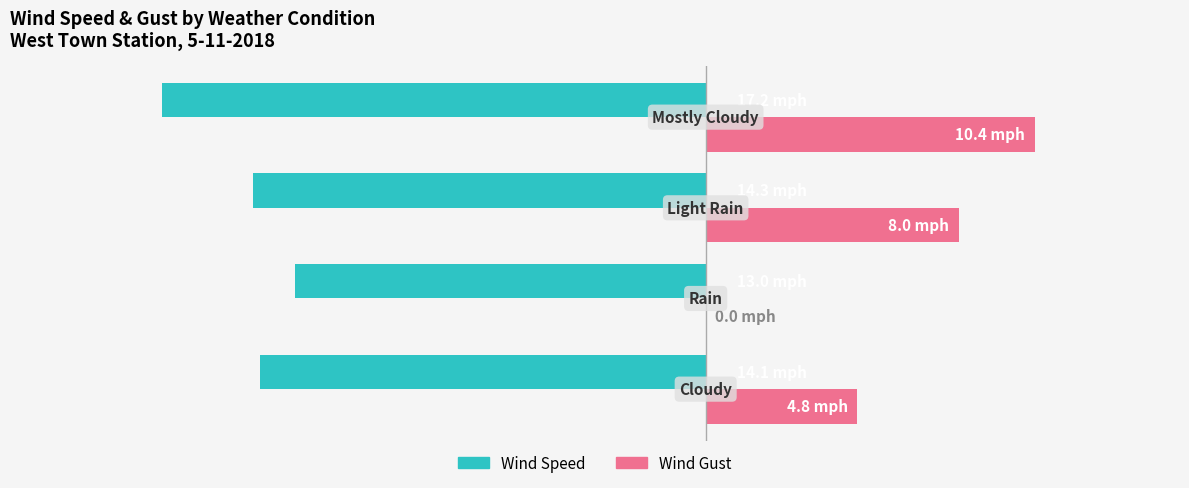

What are all the series names shown in the legend?

Wind Speed, Wind Gust